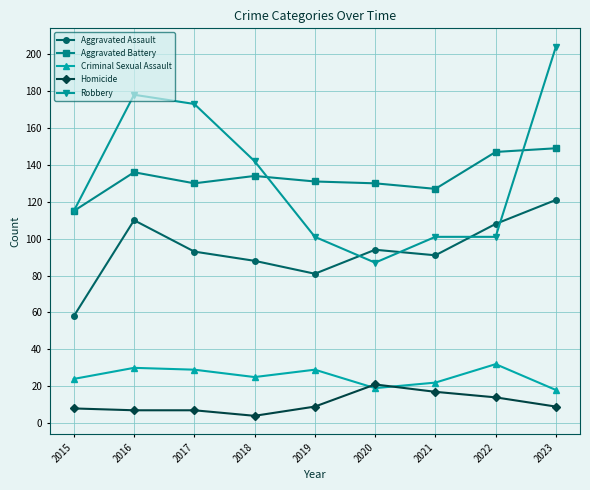

At which category is the sum across all series the highest?

2023